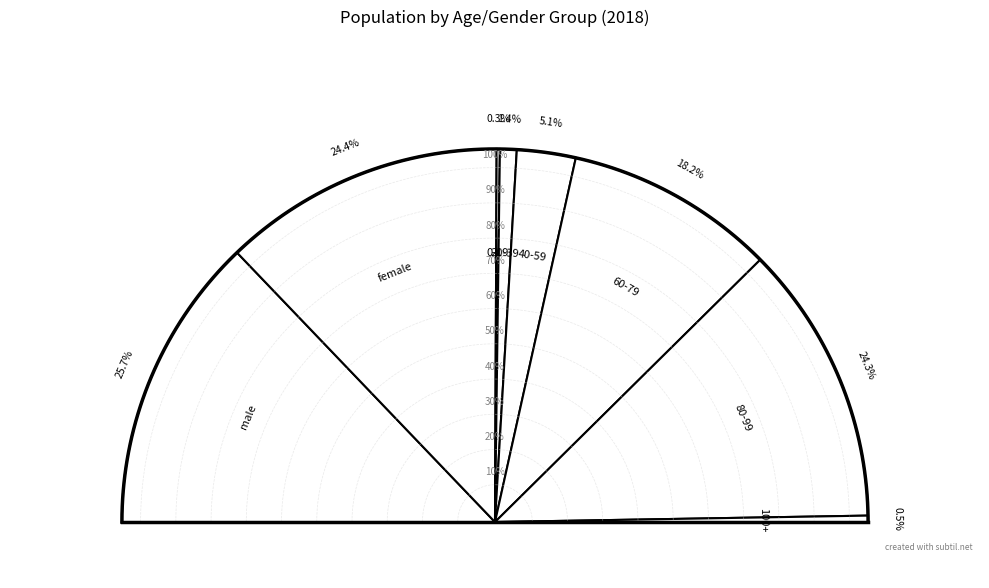

Rank the categories by value from highest to lowest.

male, female, 80-99, 60-79, 40-59, 20-39, 100+, 0-19